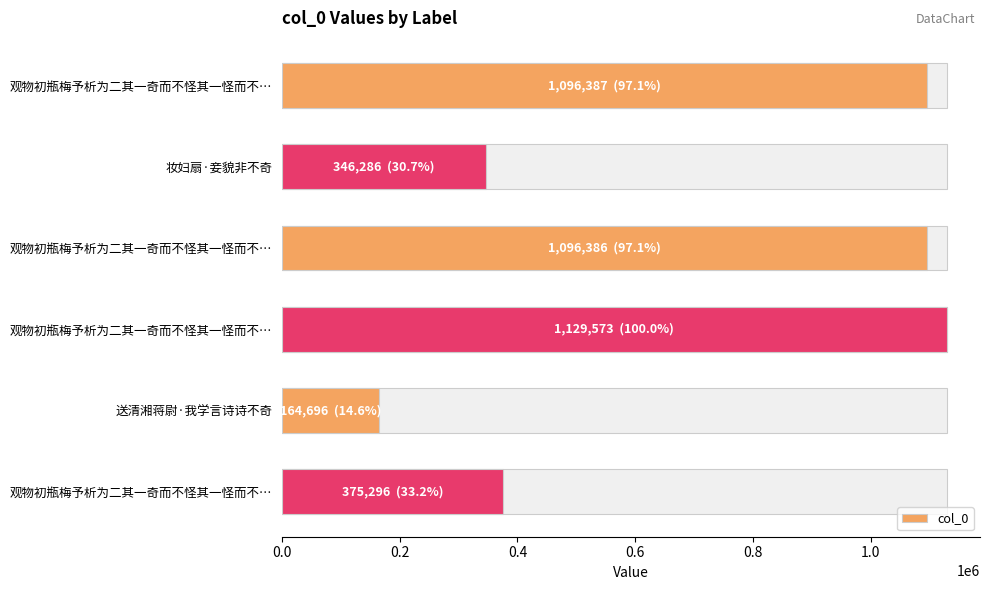

What position from the left is 0.6?

4